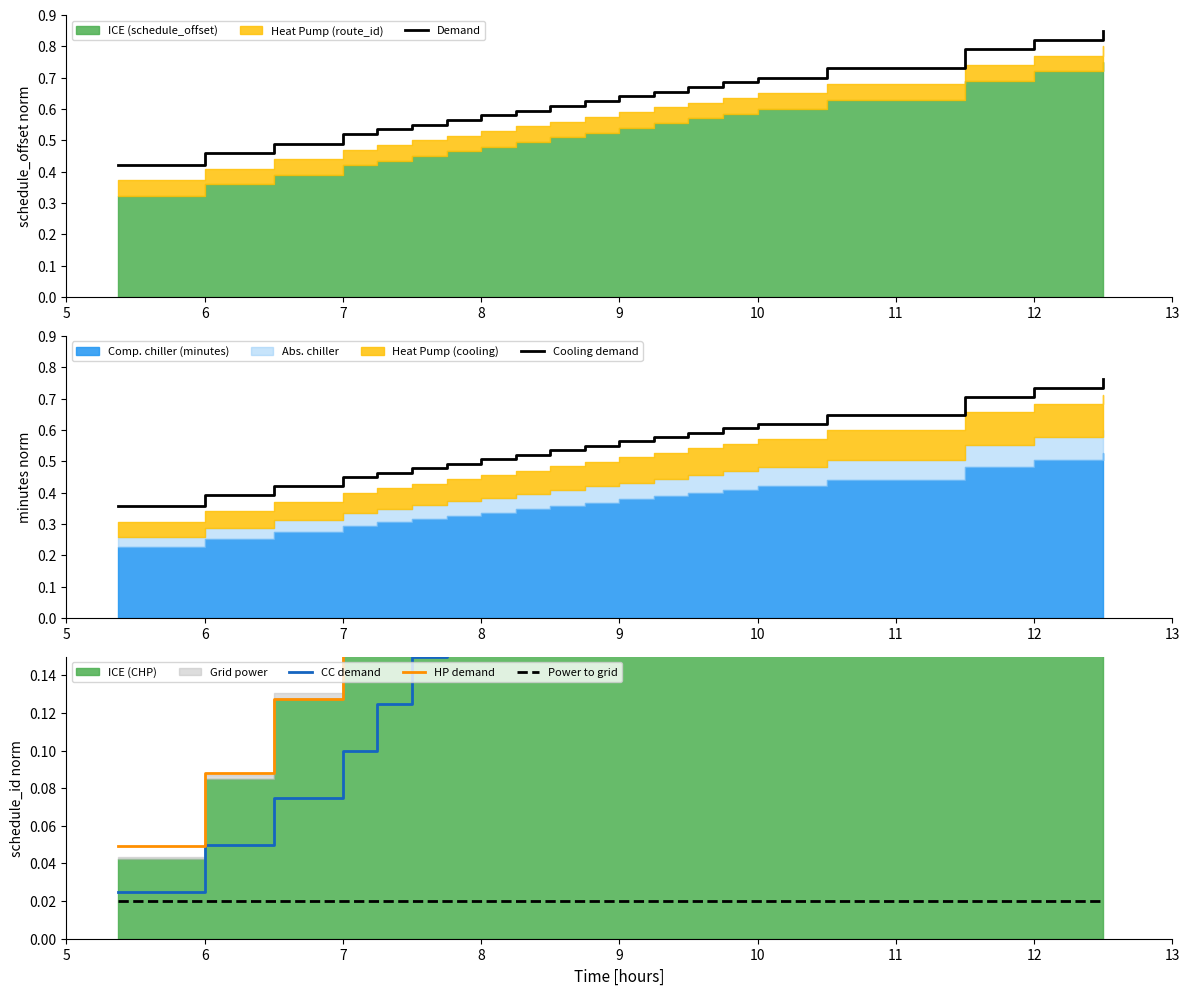

Which category has the lowest value in the CC demand series?

5